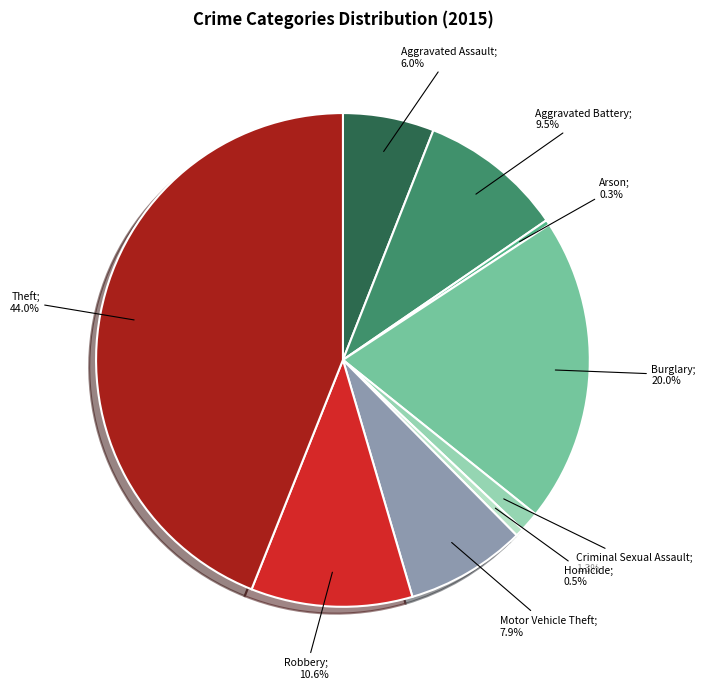

Does any single category account for the majority?

No